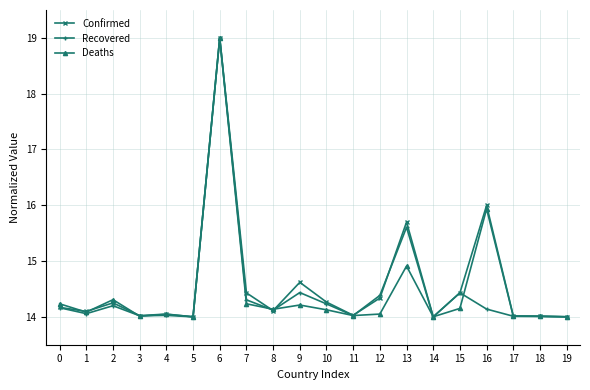

Which label corresponds to the largest value in the chart?

6